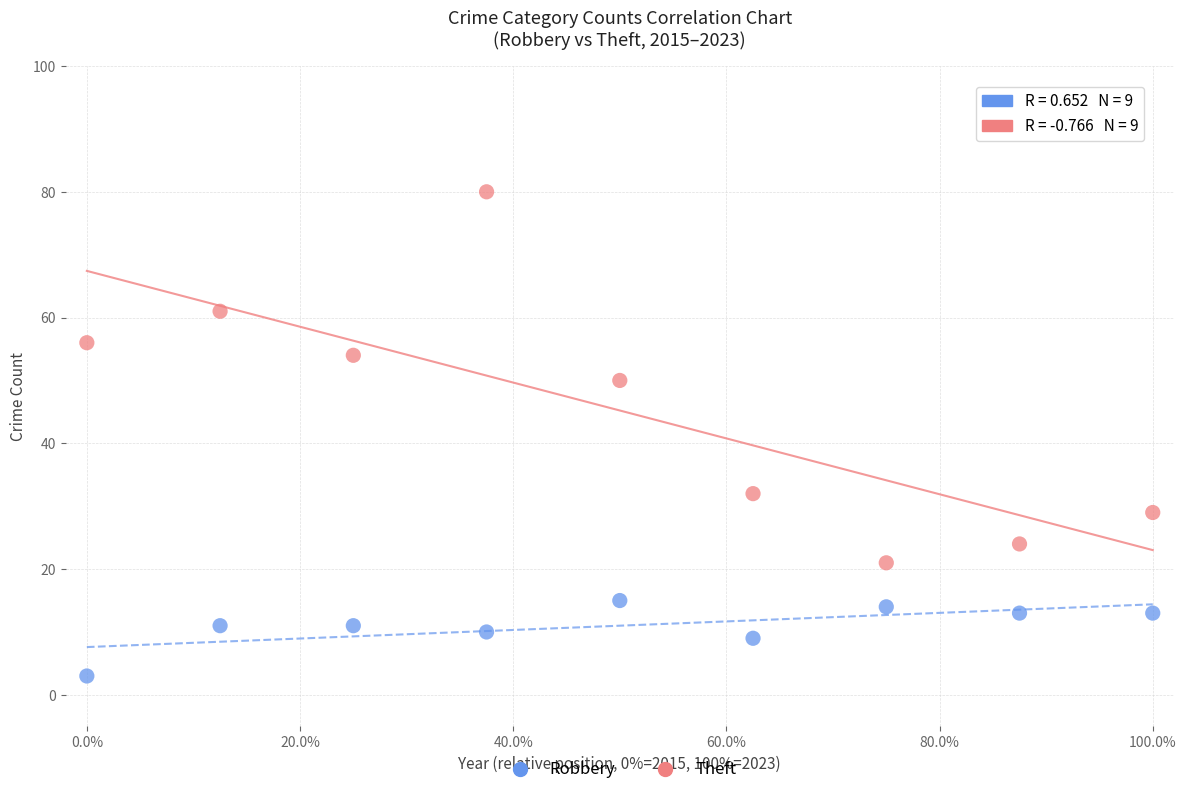

What are all the series names shown in the legend?

Robbery, Theft